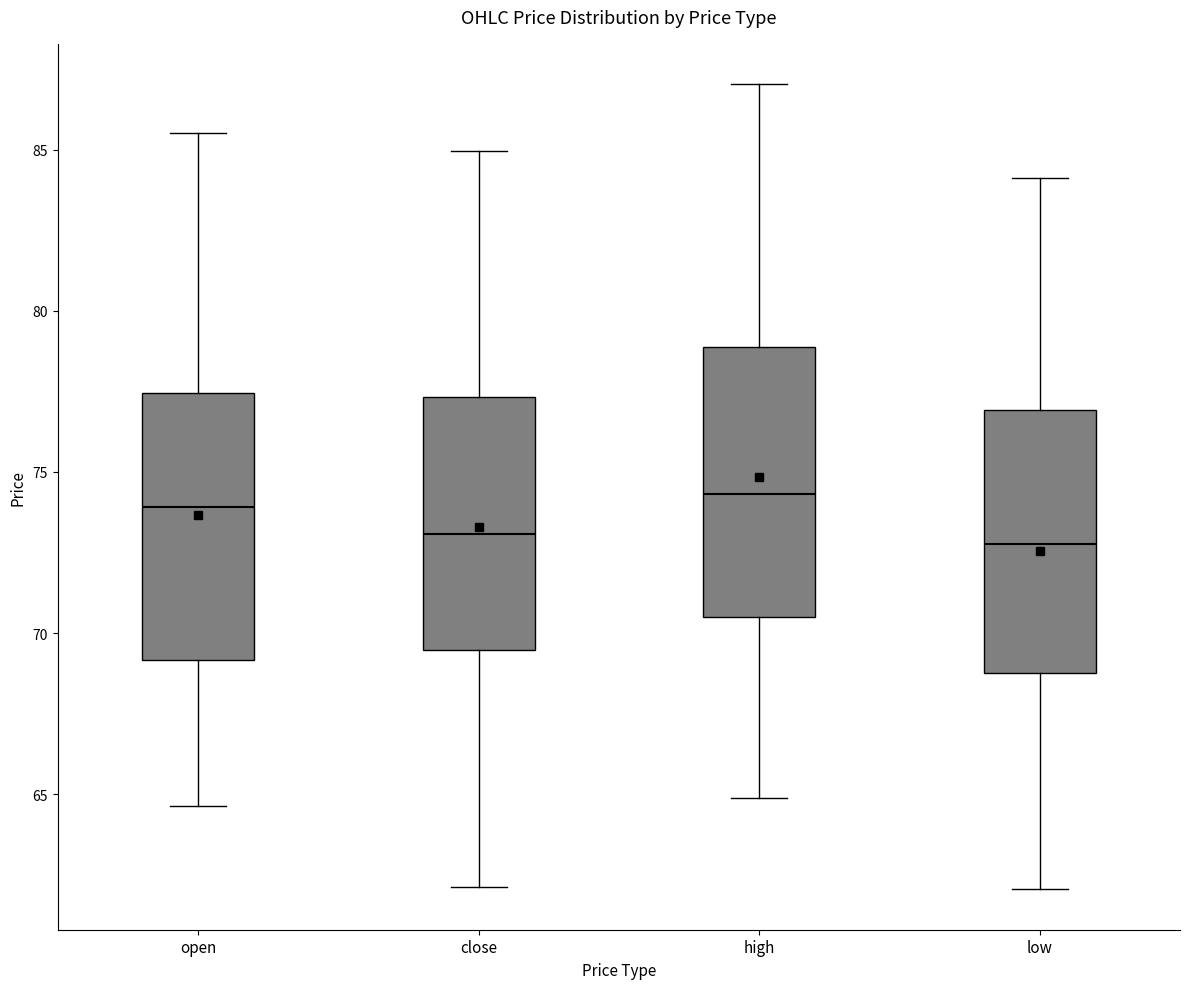

Reading left to right, transcribe this box plot: for each box, give where its median line is, the range the box spans, and where its two whiskers end, as read against the y-axis. The values are not printed on the chart, so give them approximately, as read against the axis.

open: median 74.0, box 69.0 to 77.5, whiskers 64.5 to 85.5
close: median 73.0, box 69.5 to 77.5, whiskers 62.0 to 85.0
high: median 74.5, box 70.5 to 79.0, whiskers 65.0 to 87.0
low: median 73.0, box 69.0 to 77.0, whiskers 62.0 to 84.0